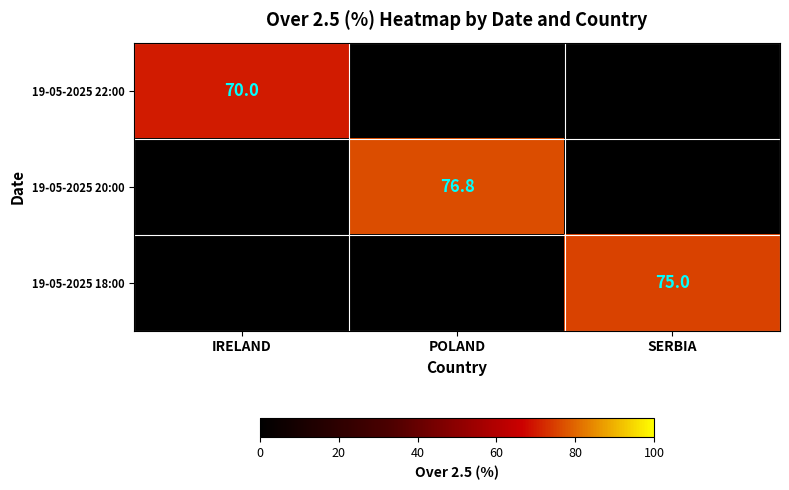

True or false: 19-05-2025 18:00 has a value of 75.0 at SERBIA.

True